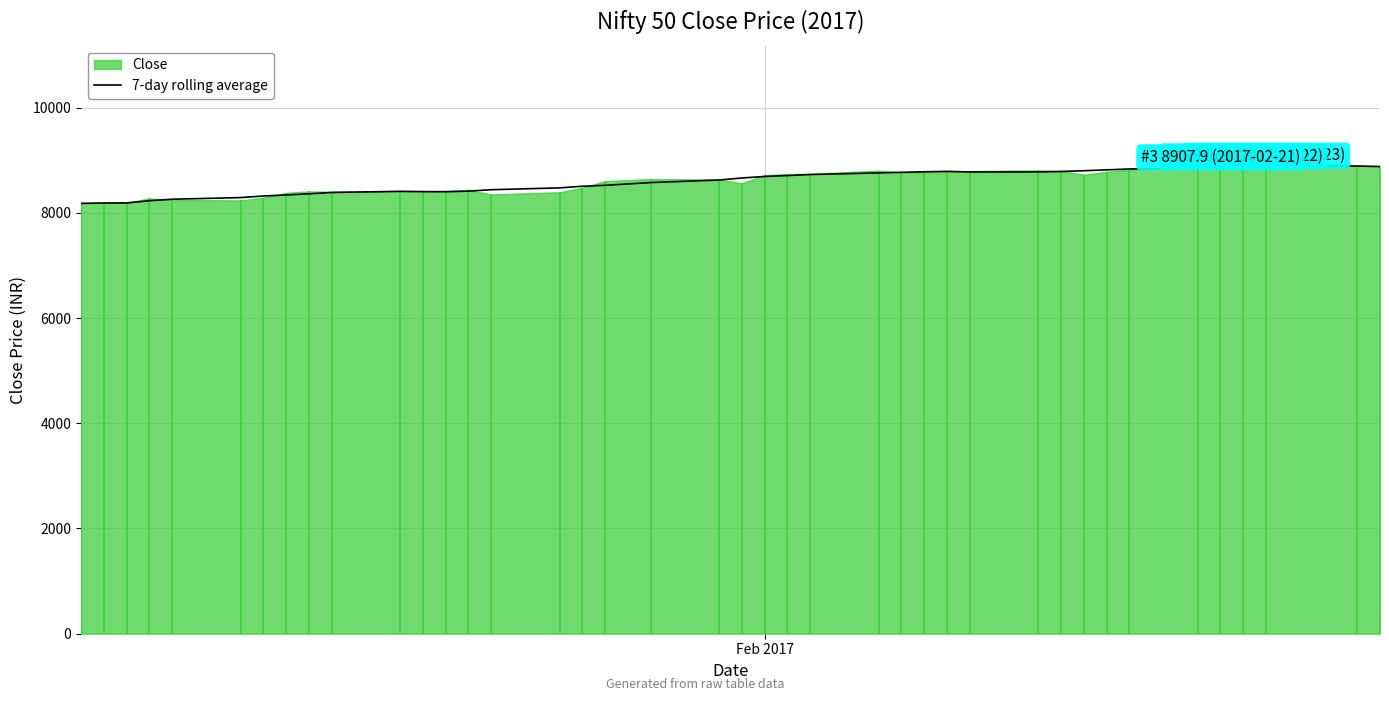

What is the lowest value of the 7-day rolling average series?

8179.5